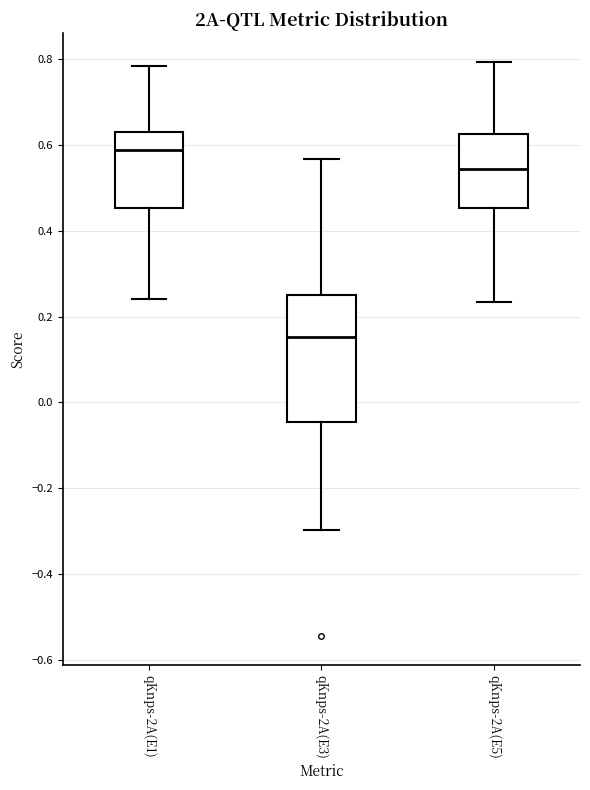

Reading left to right, read every box against the y-axis: the position of its median line, the range the box covers, and the ends of its whiskers. The values are not printed on the chart, so give them approximately, as read against the axis.

qKnps-2A(E1): median 0.58, box 0.46 to 0.64, whiskers 0.24 to 0.78
qKnps-2A(E3): median 0.16, box -0.04 to 0.26, whiskers -0.30 to 0.56
qKnps-2A(E5): median 0.54, box 0.46 to 0.62, whiskers 0.24 to 0.80